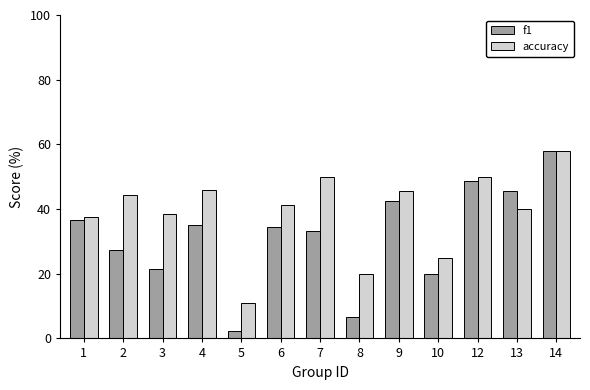

At 8, list the series in order from largest to smallest.

accuracy, f1